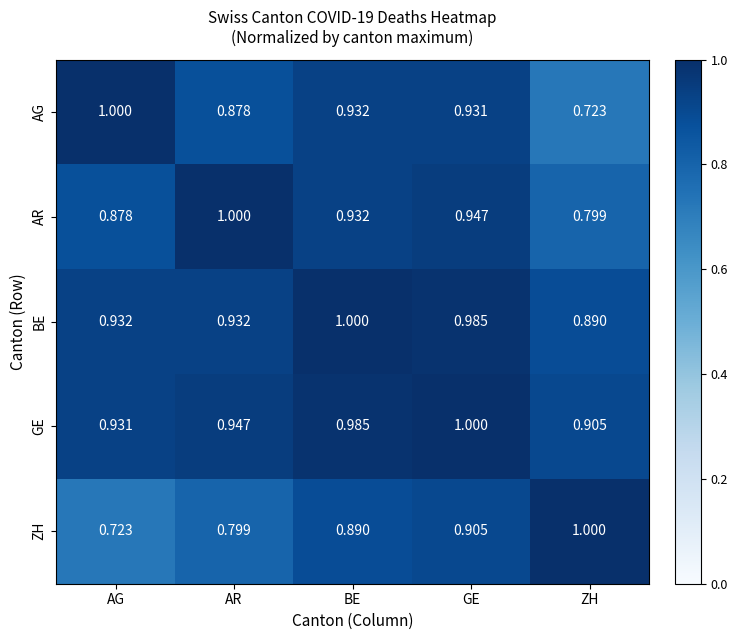

Which category has the highest value in the ZH series?

ZH